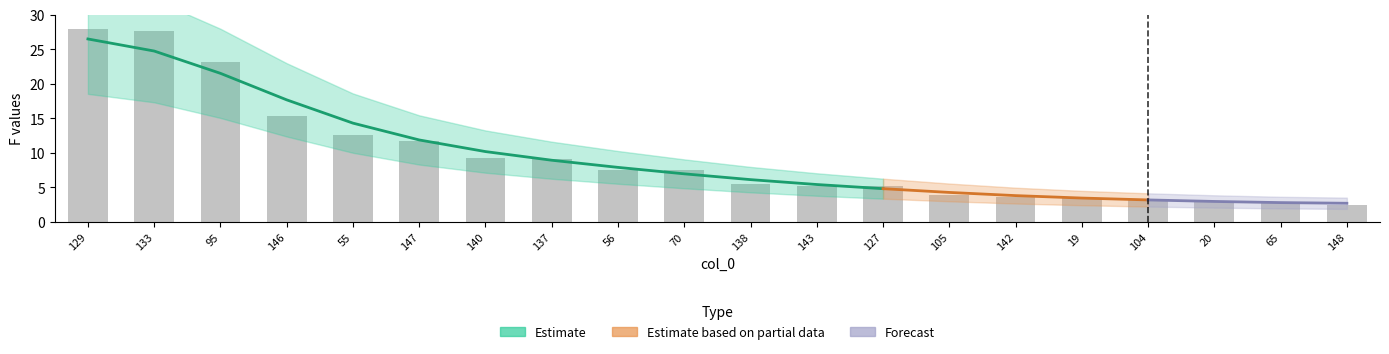

Rank the categories by value from highest to lowest.

129, 133, 95, 146, 55, 147, 140, 137, 56, 70, 138, 143, 127, 105, 142, 19, 104, 20, 65, 148